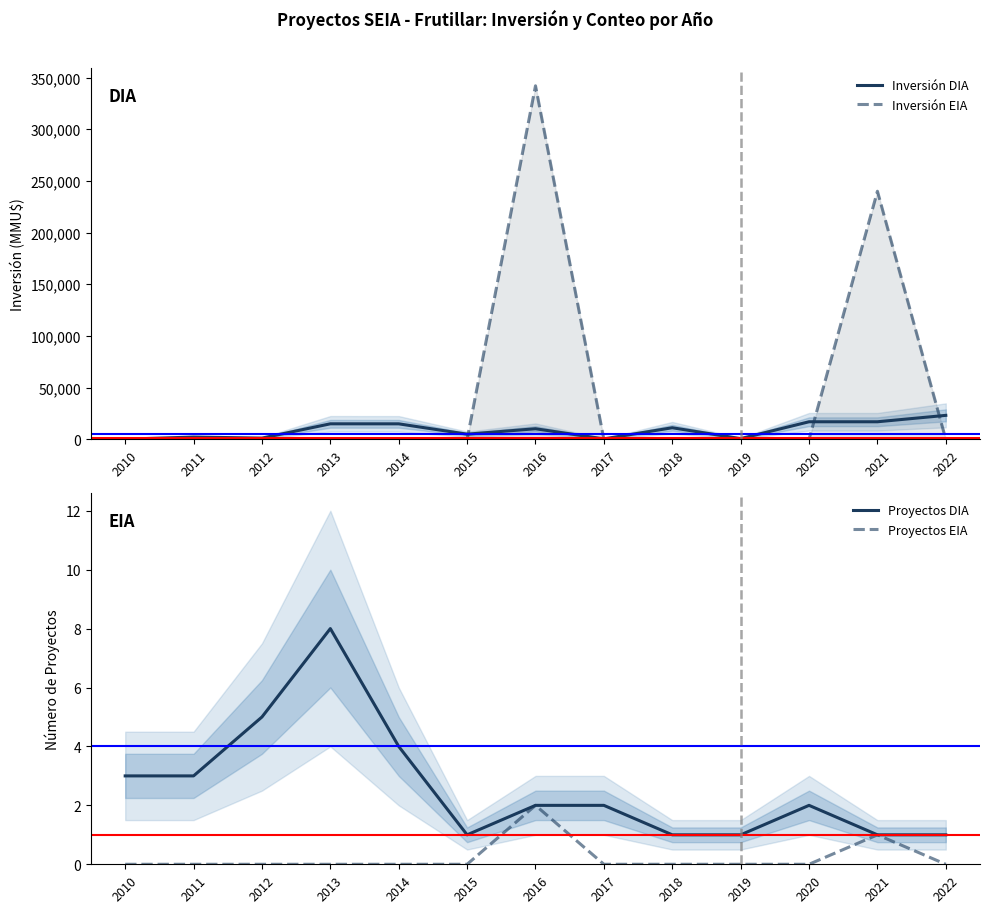

Is this an area chart (filled region under the line)?

No